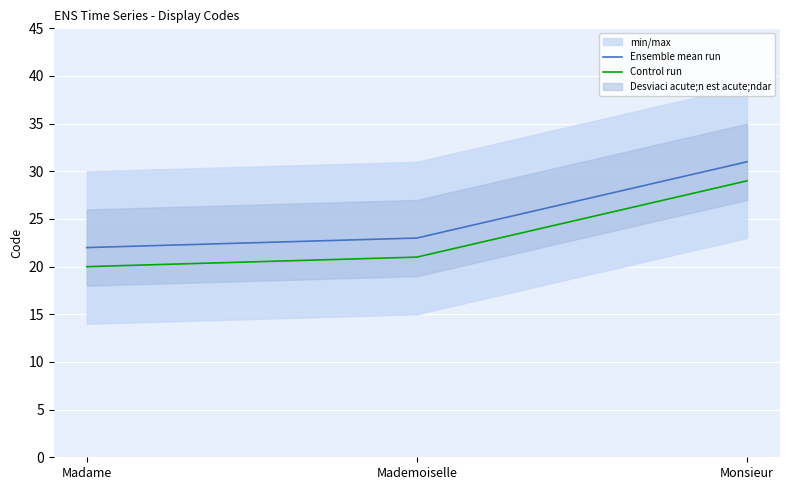

What is the label of the 2nd point from the left?

Mademoiselle